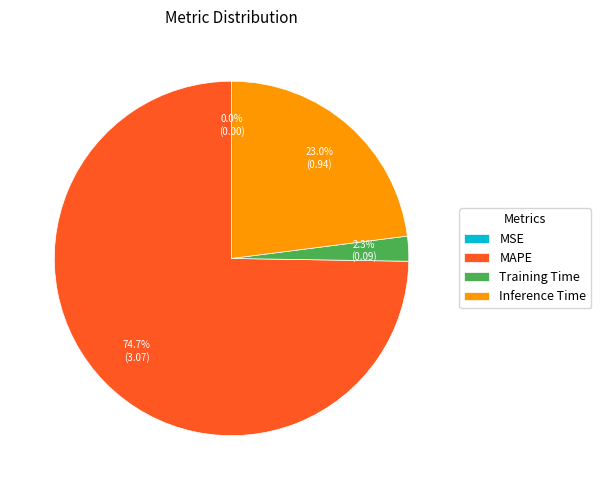

Is it true that Inference Time is 17% of the pie?

False